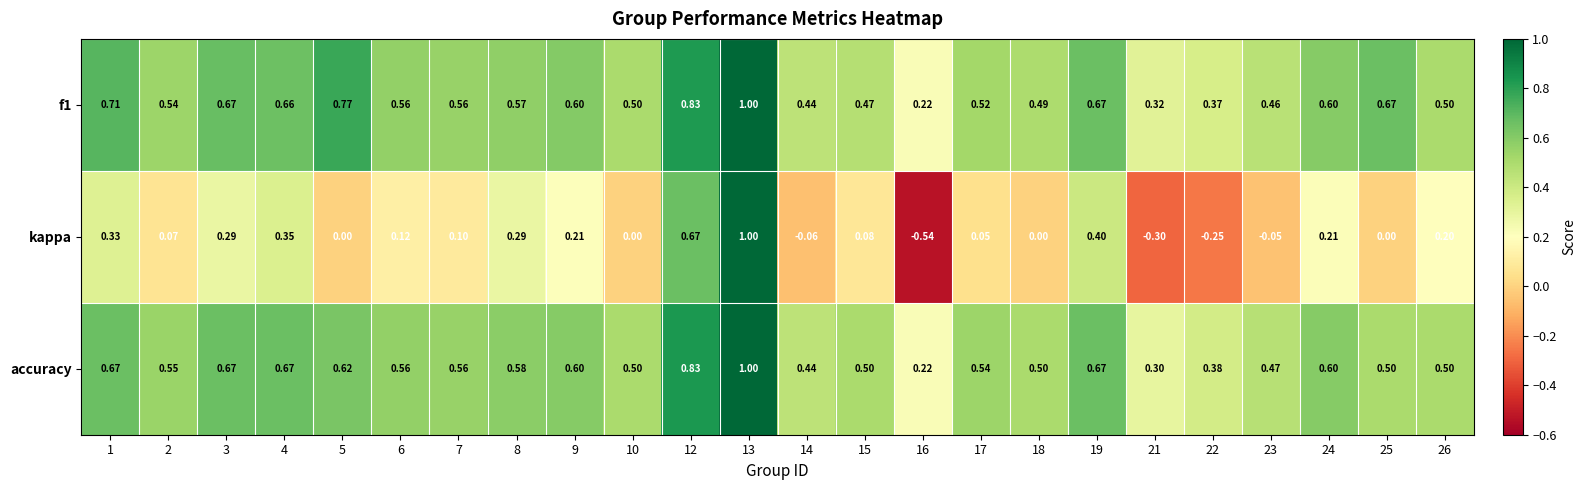

What is the maximum value shown in the chart?

1.0